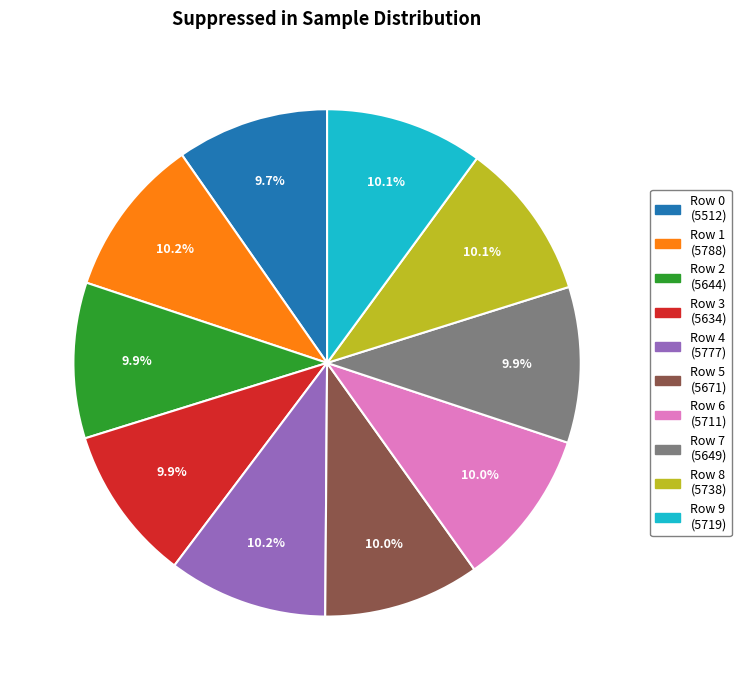

Approximately how many times larger is the value at Row 4 compared to Row 1?

1.0